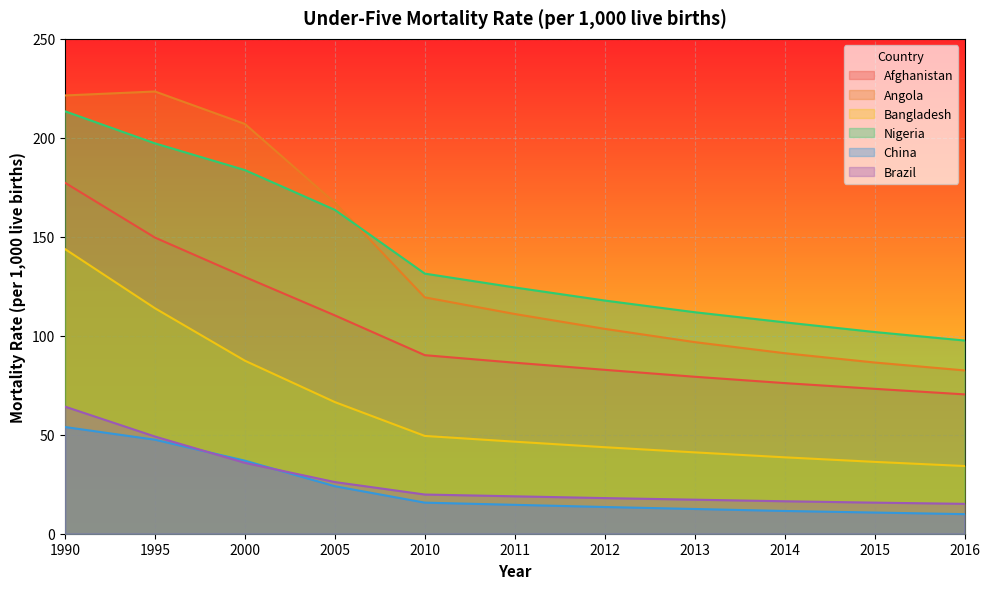

What is the value of the Angola point at the 4th from the left?

167.2